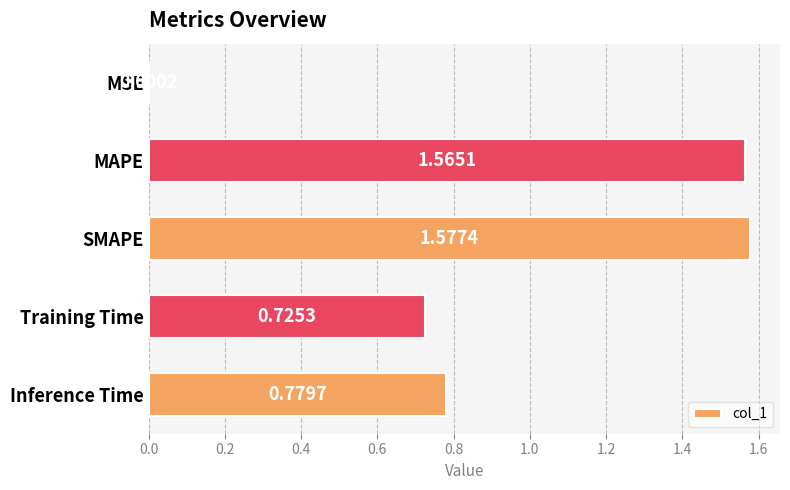

At which category does the chart reach its peak across all series?

SMAPE